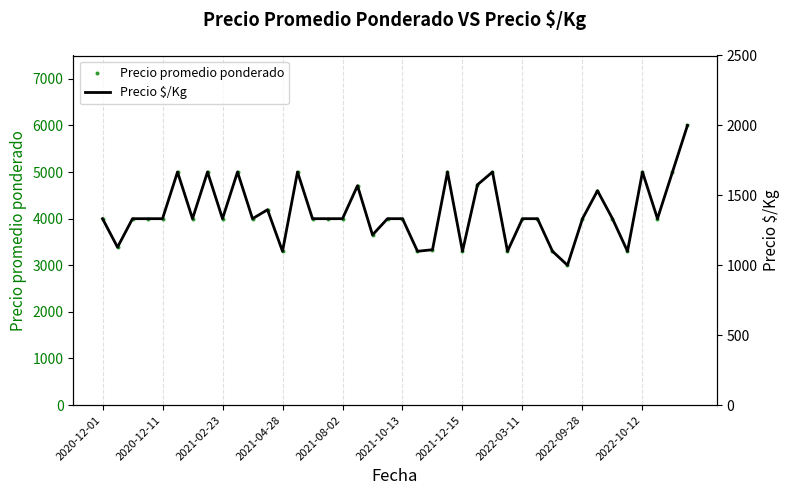

Is the value of Precio $/Kg at 2022-10-12 greater than the value of Precio promedio ponderado at 15?

No